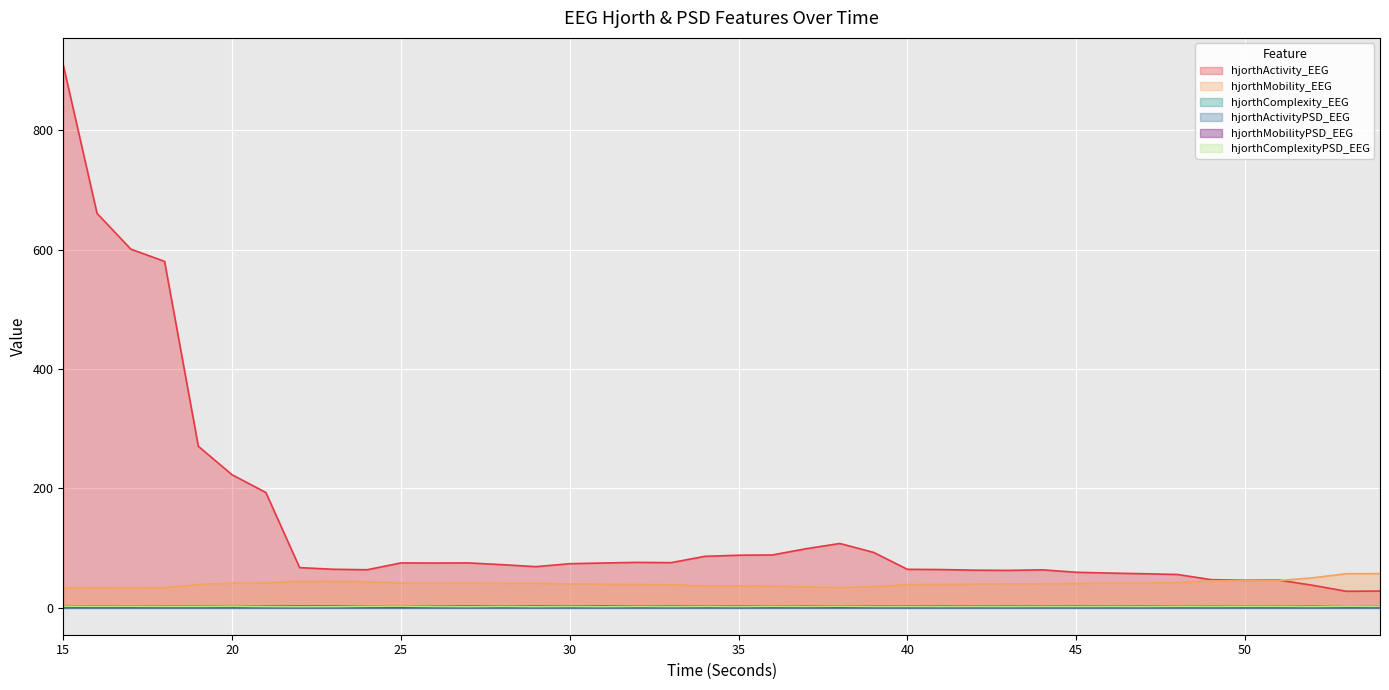

At which category does the chart reach its minimum across all series?

54